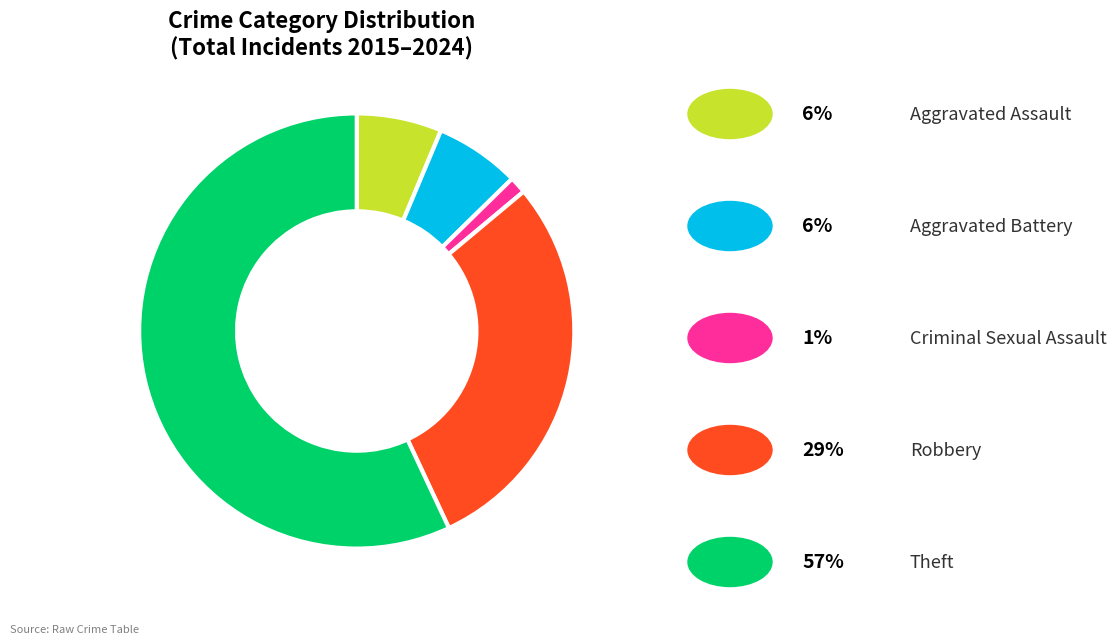

Is there any slice that represents more than half of the pie?

Yes